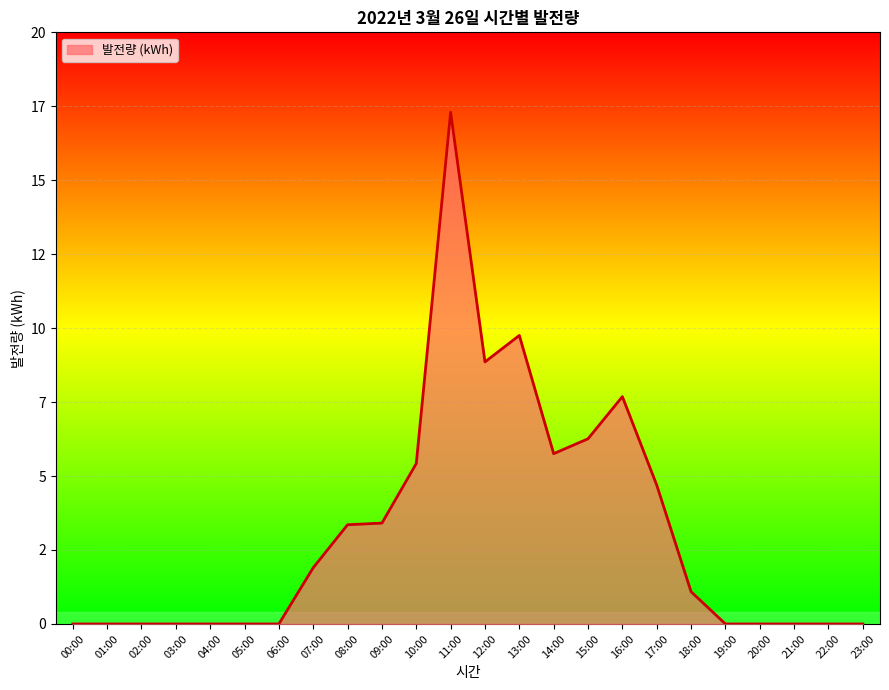

Does the chart have visible grid lines?

Yes